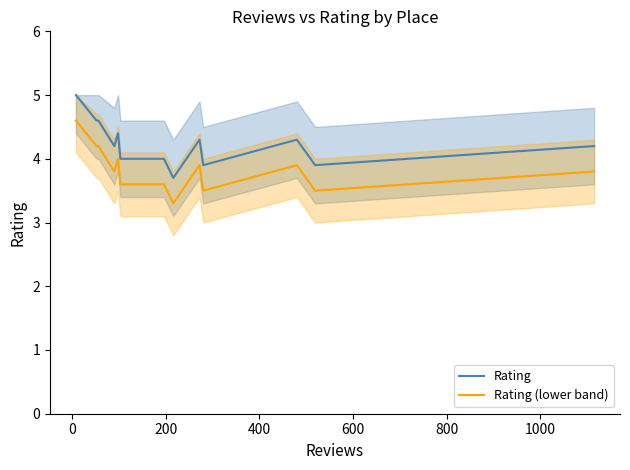

True or false: Rating and Rating (lower band) cross at least once.

False